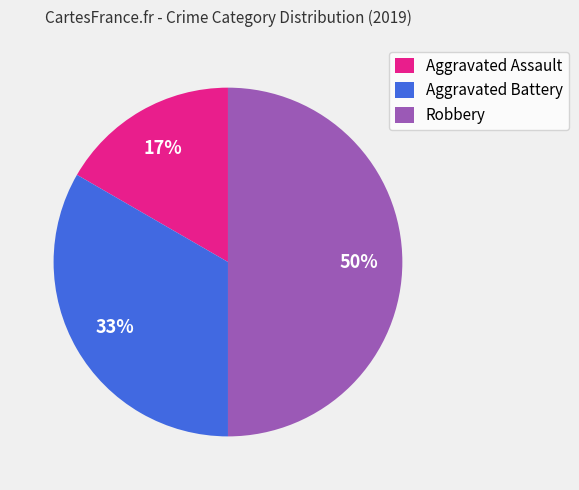

What percentage is the Aggravated Battery slice, to the nearest percent?

33%